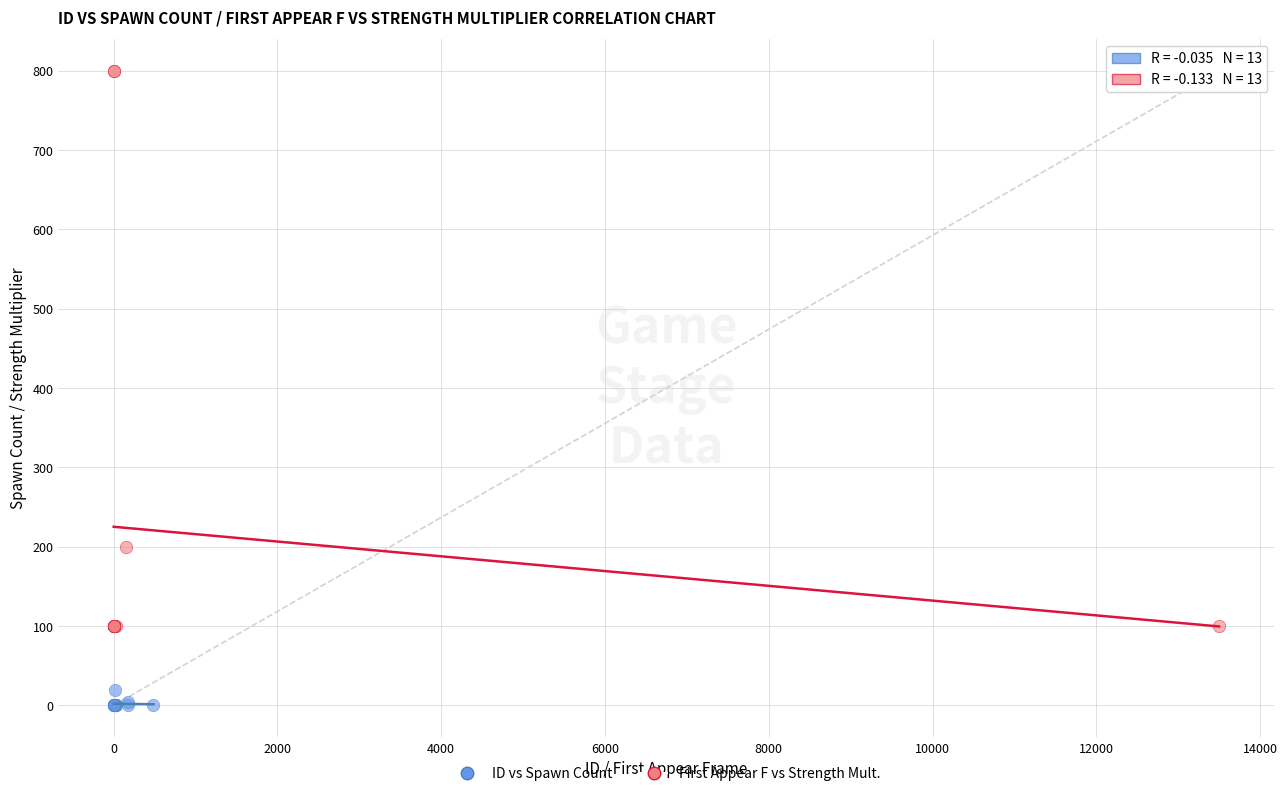

What are all the series names shown in the legend?

ID vs Spawn Count, First Appear F vs Strength Mult.